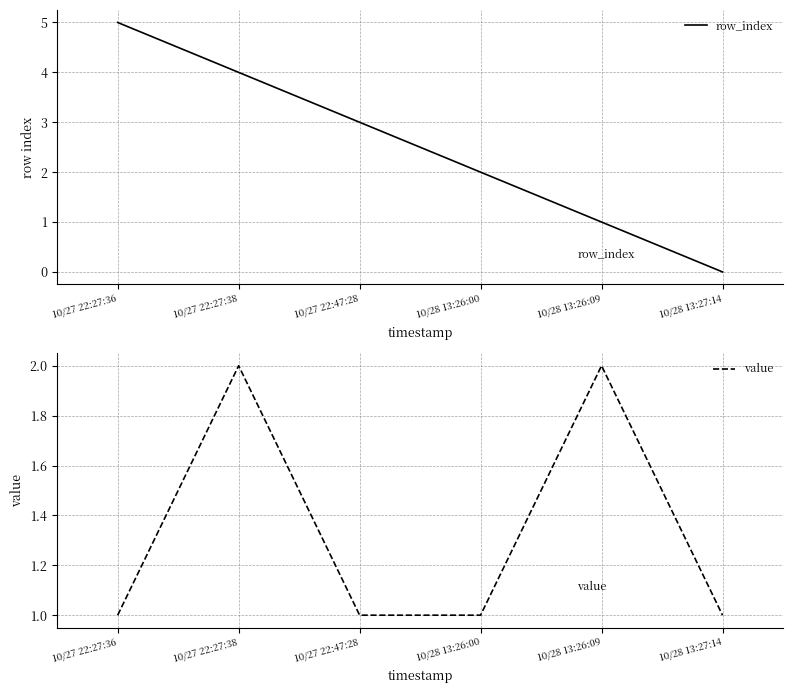

True or false: value and row_index cross at least once.

True